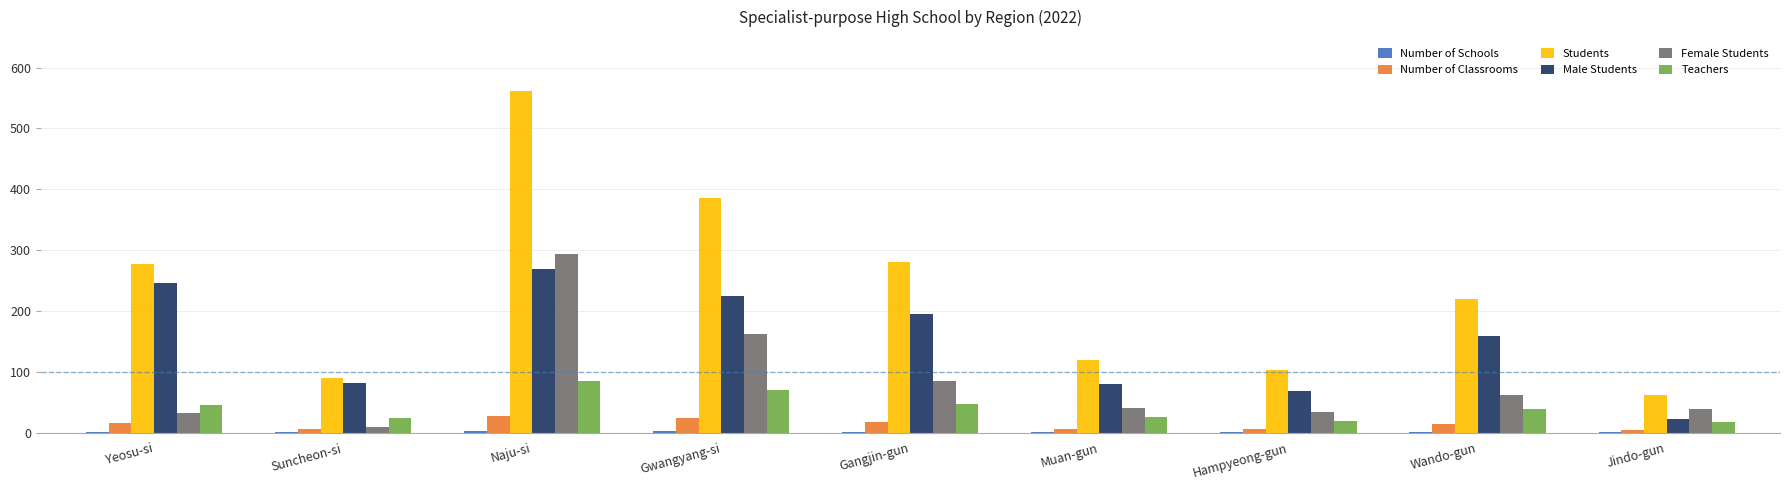

Which series has the largest total across all categories?

Students